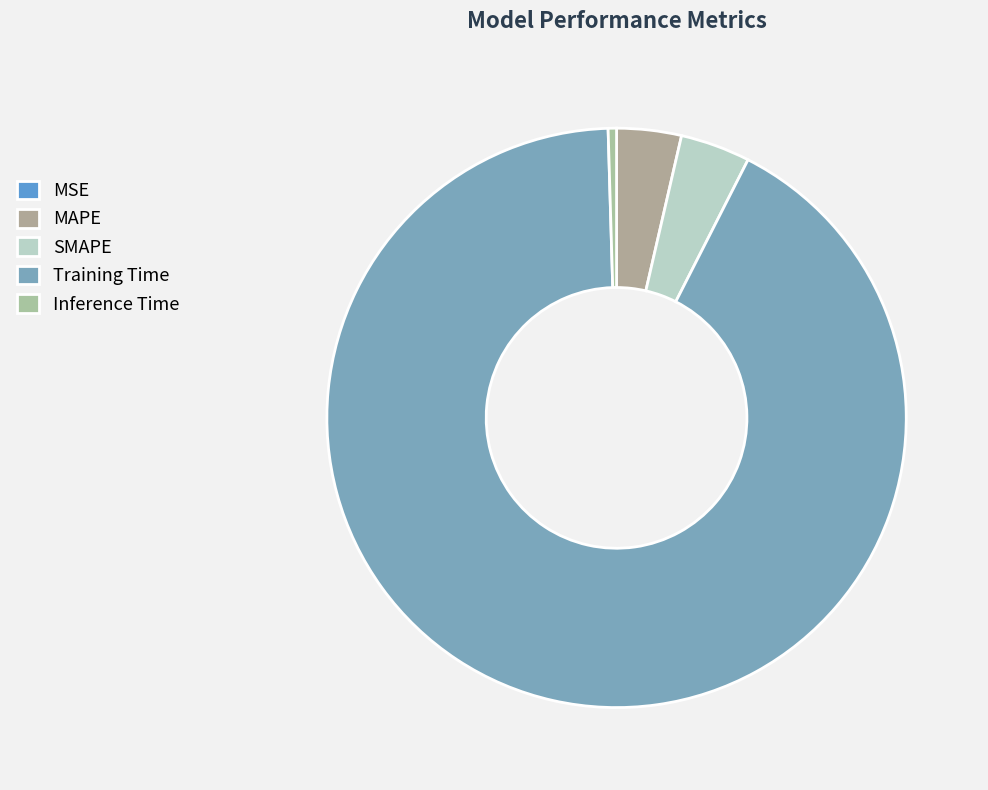

Which has a higher value, SMAPE or Inference Time?

SMAPE